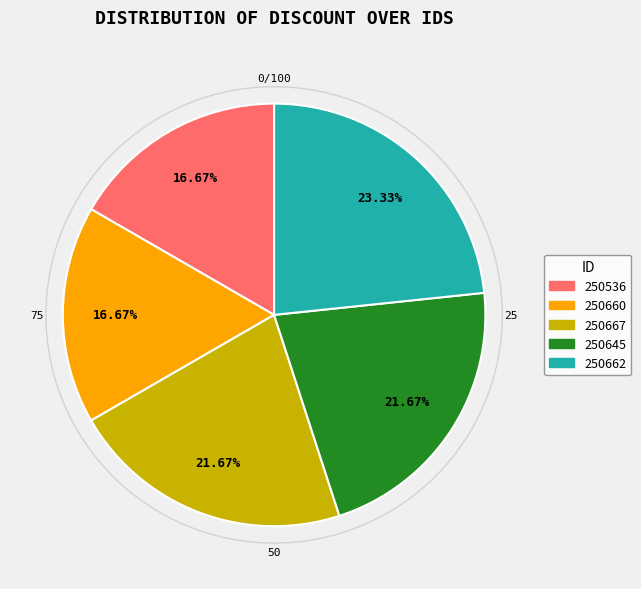

To the nearest percent, what is the combined percentage of 250667 and 250662?

45%